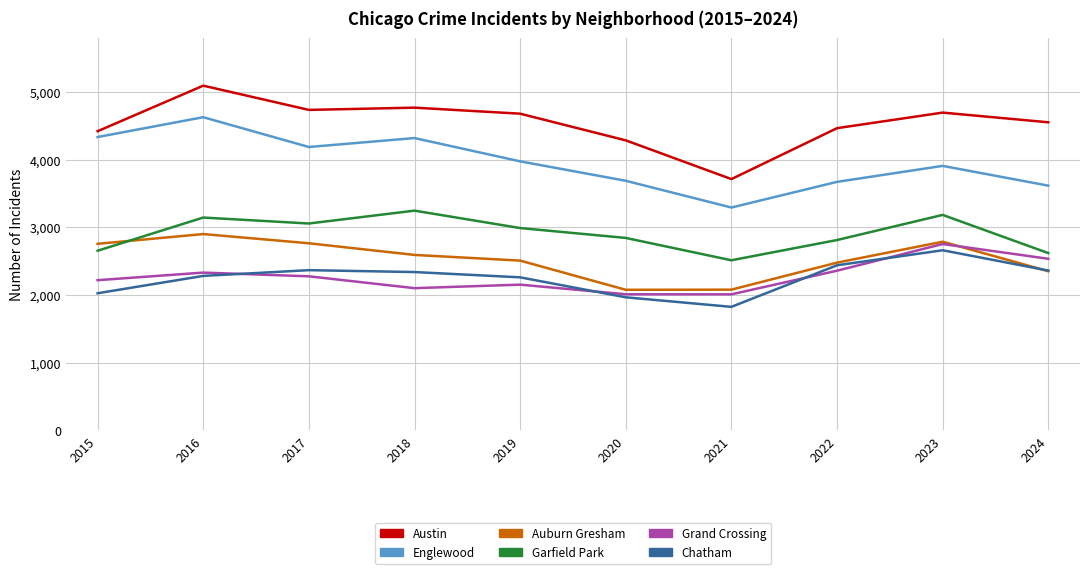

What are all the series names shown in the legend?

Austin, Englewood, Auburn Gresham, Garfield Park, Grand Crossing, Chatham